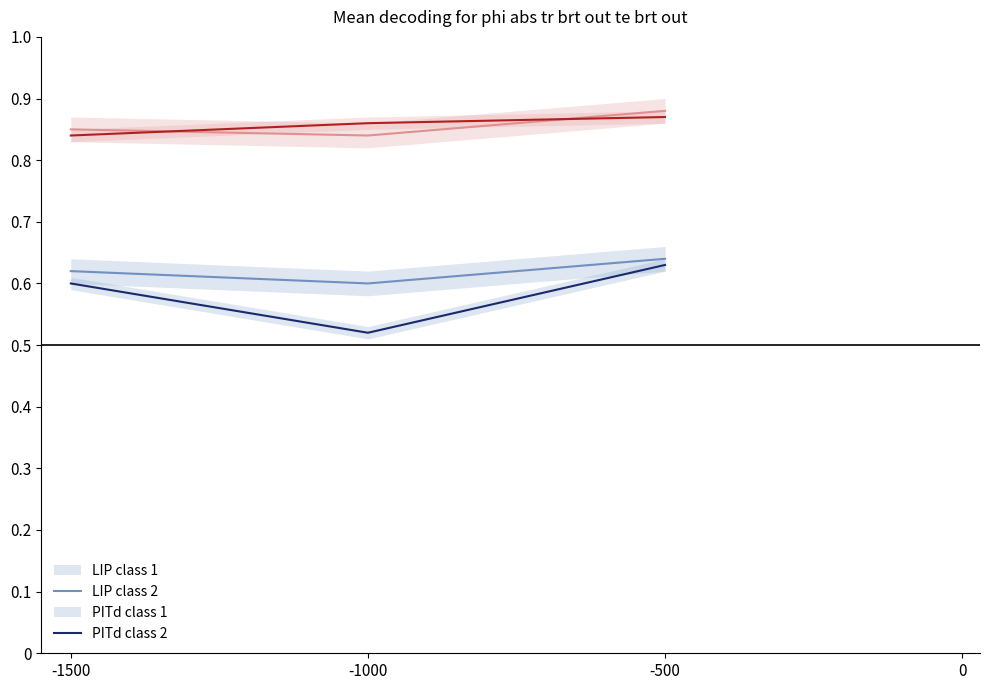

Is this an area chart (filled region under the line)?

No